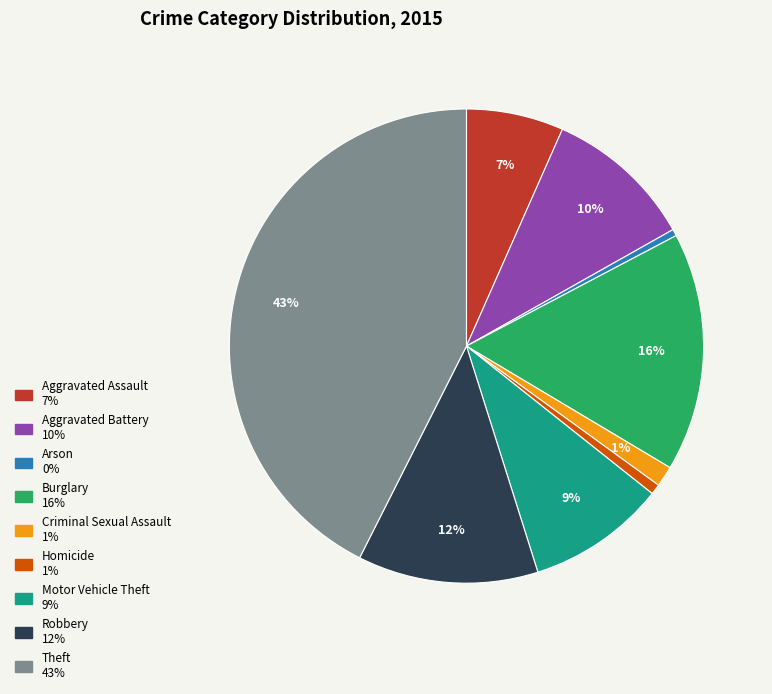

Which has a higher value, Robbery or Burglary?

Burglary